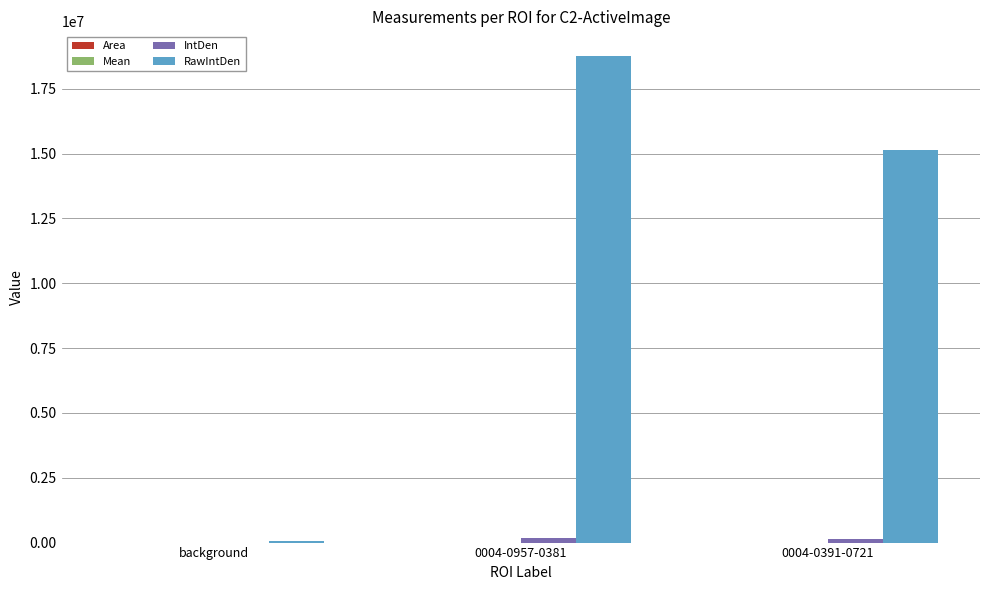

At which category is the sum across all series the highest?

0004-0957-0381